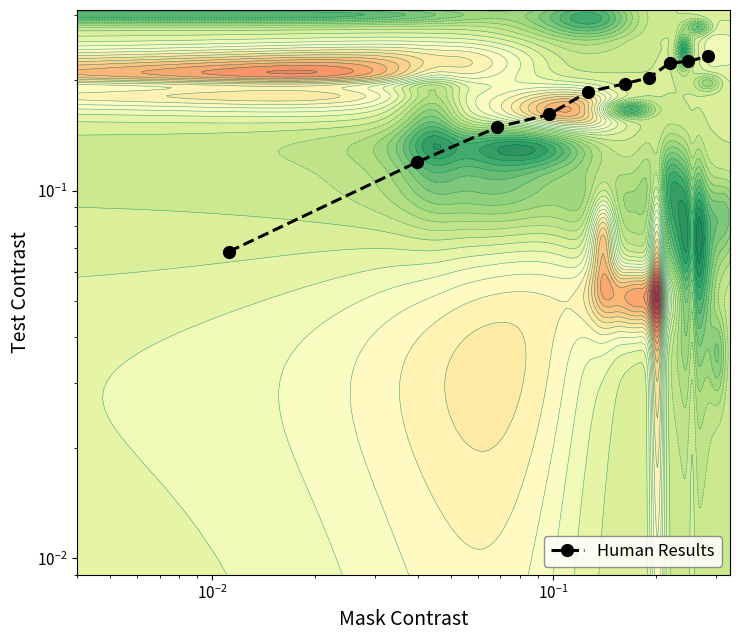

The chart shows a value of 0.0 at $\mathdefault{10^{-1}}$. True or false?

False